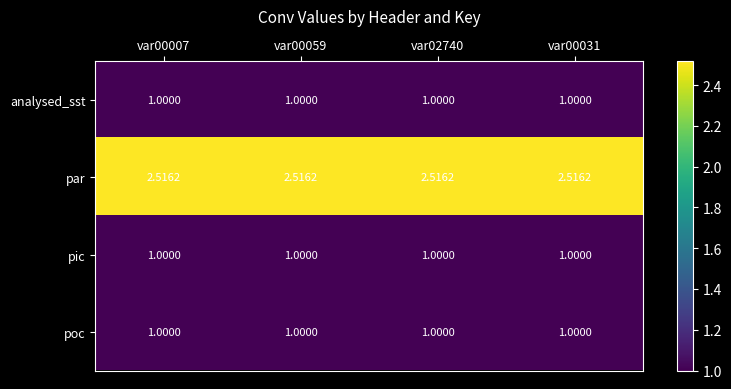

Which series has the largest total across all categories?

par